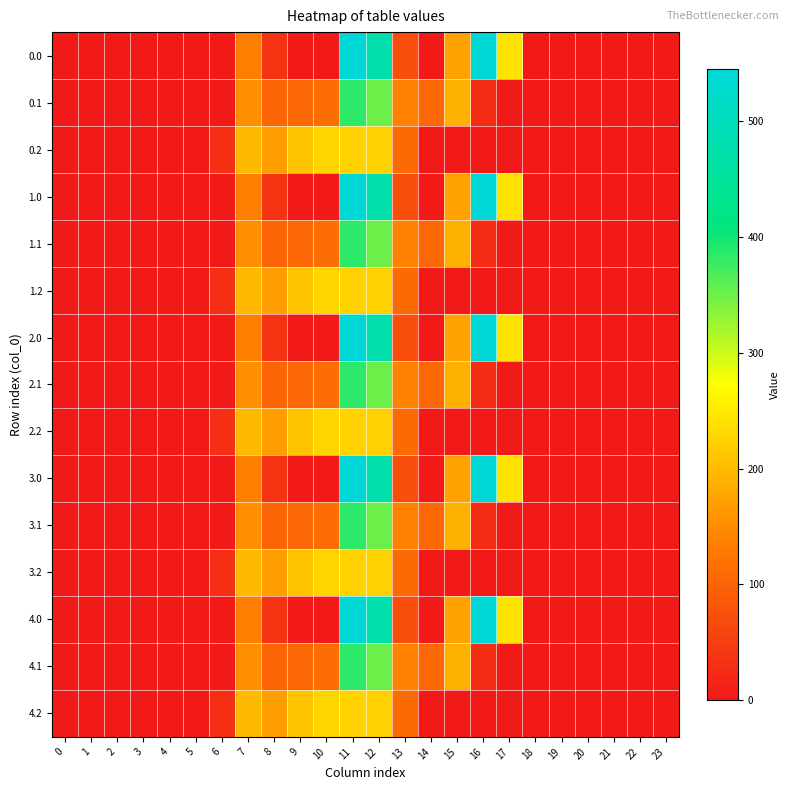

List the series in order of their peak value, lowest first.

0.2, 1.2, 2.2, 3.2, 4.2, 0.1, 1.1, 2.1, 3.1, 4.1, 0.0, 1.0, 2.0, 3.0, 4.0